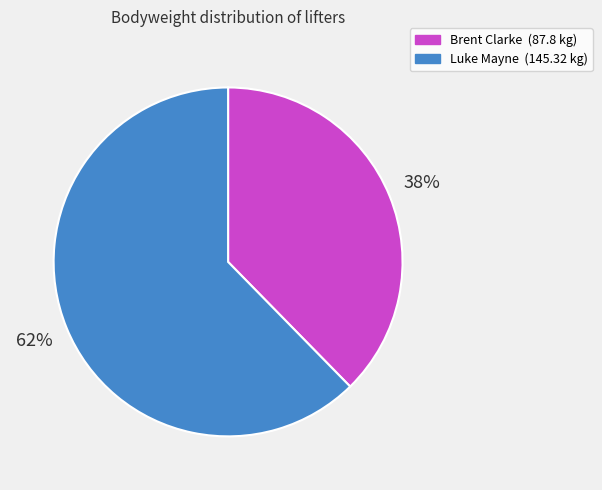

What is the majority slice?

Luke Mayne